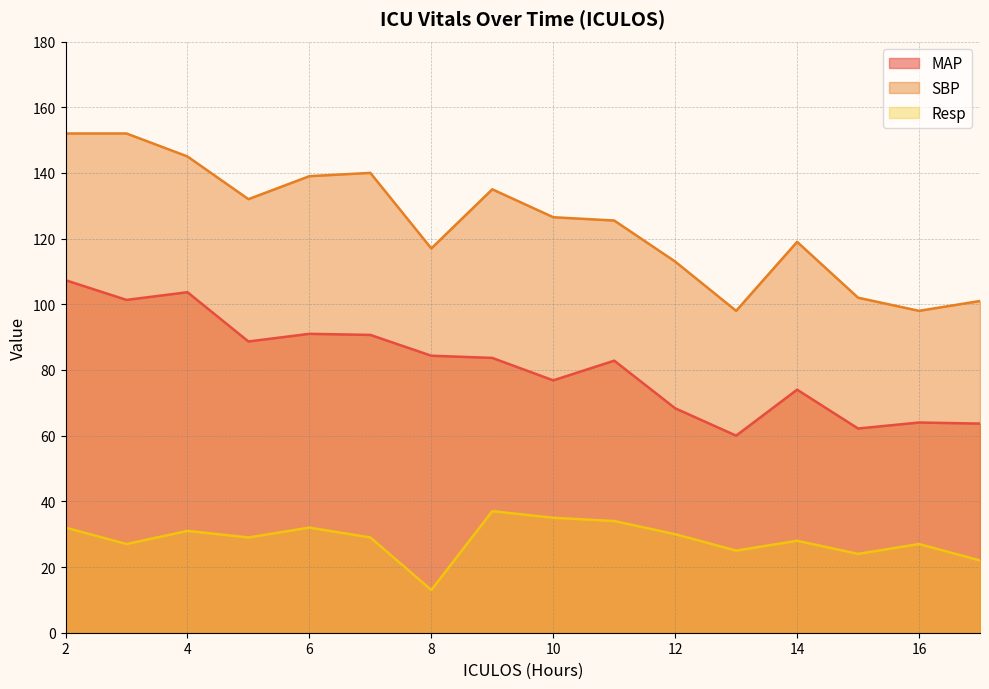

True or false: Resp and SBP intersect in this chart.

False